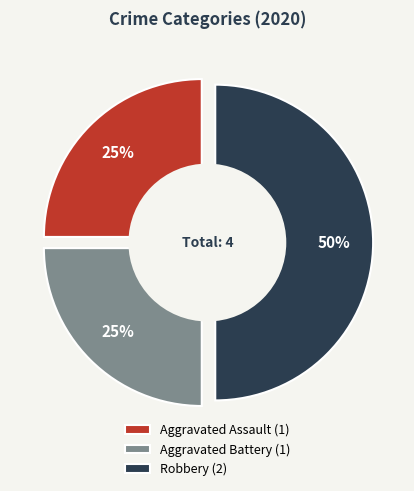

How many segments does this pie chart have?

3